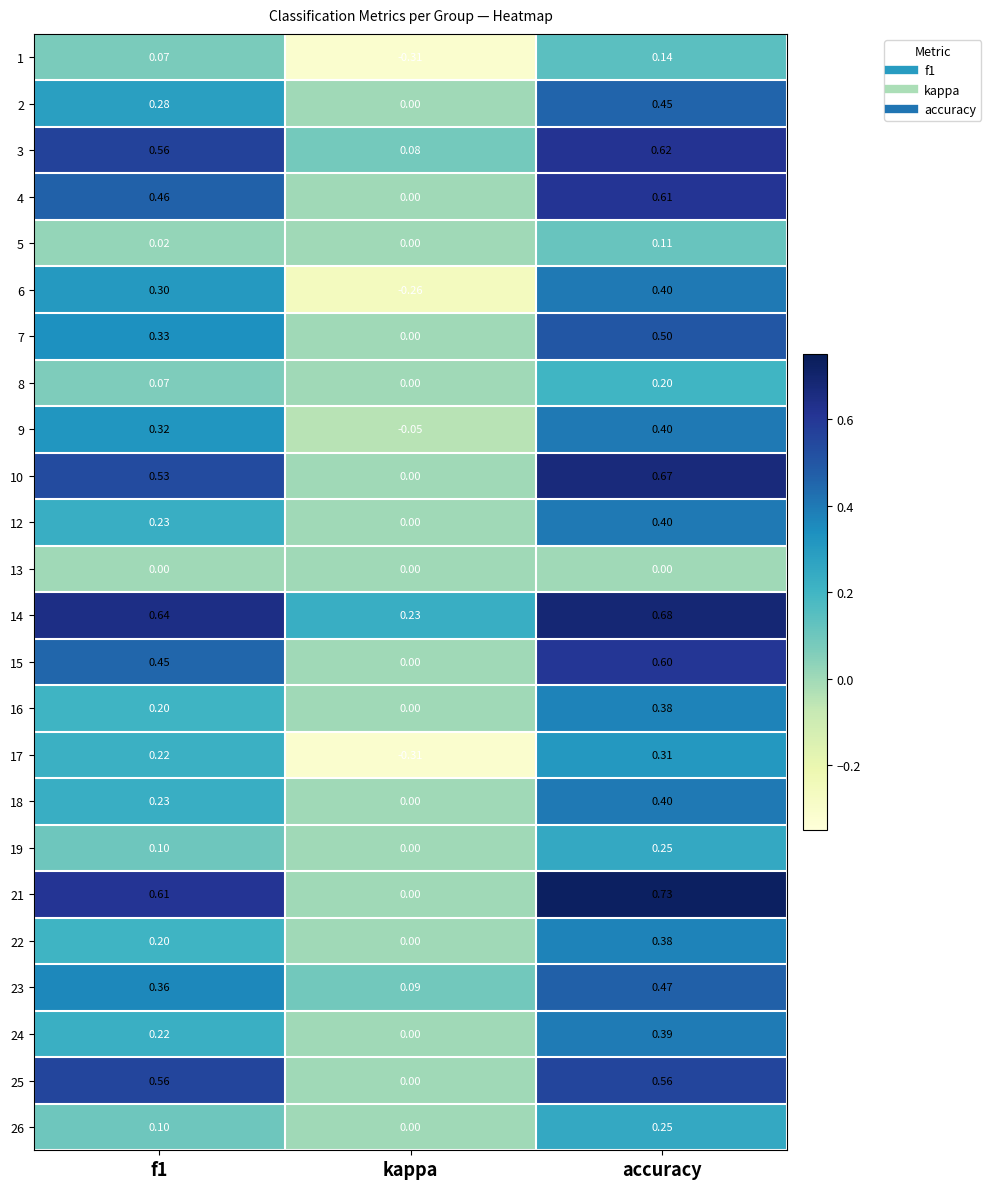

Where is 8 nearest to the value 0?

kappa